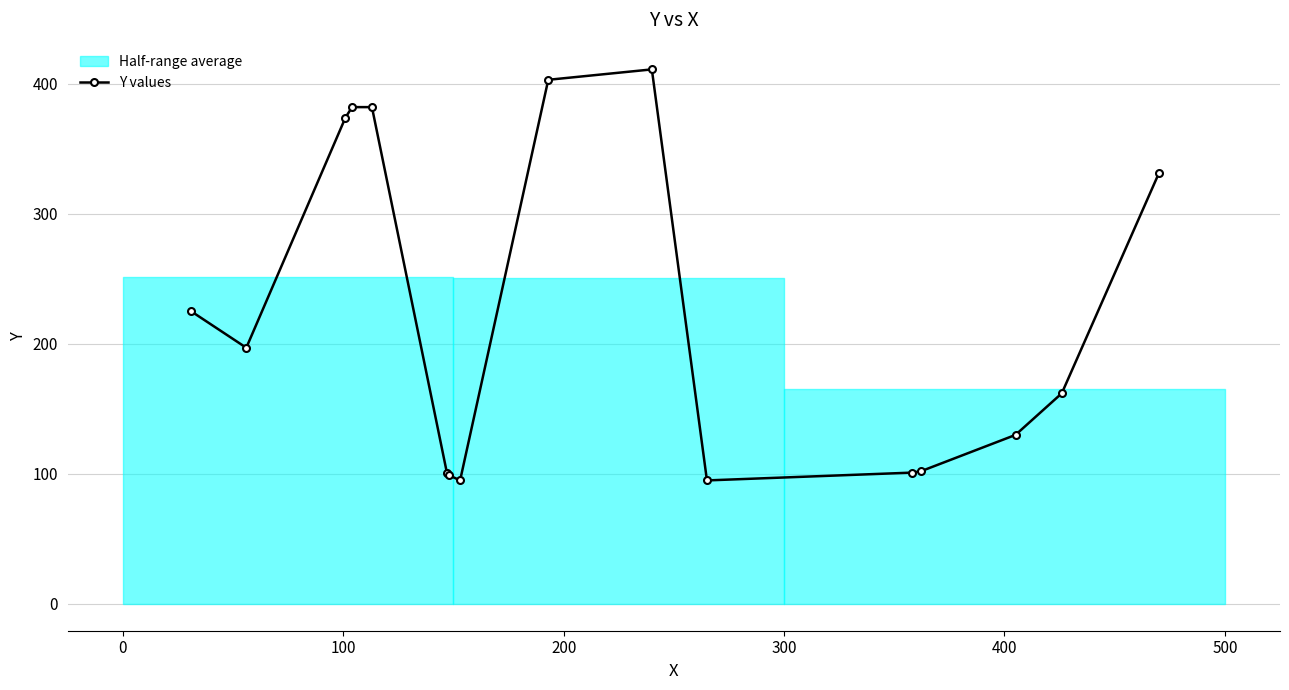

What is the difference between the second highest and minimum values?

308